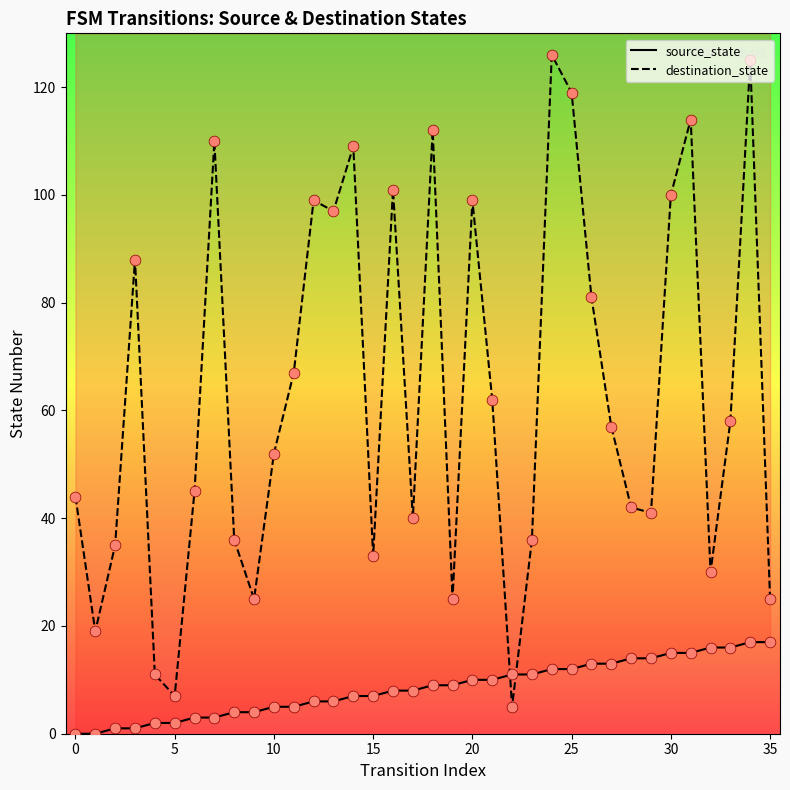

At which category is the sum across all series the highest?

34